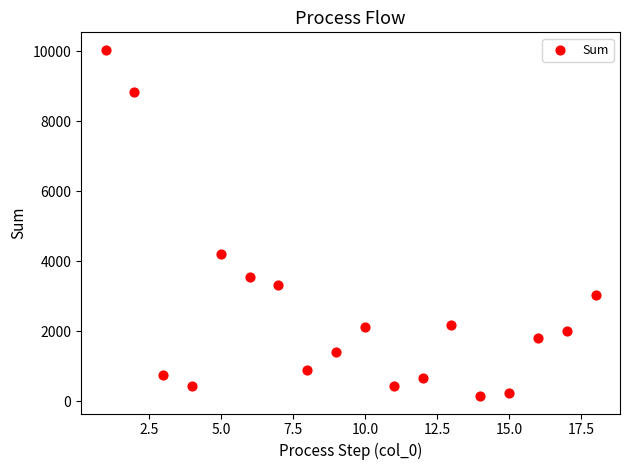

What is the range of X values (max minus min)?

17.0